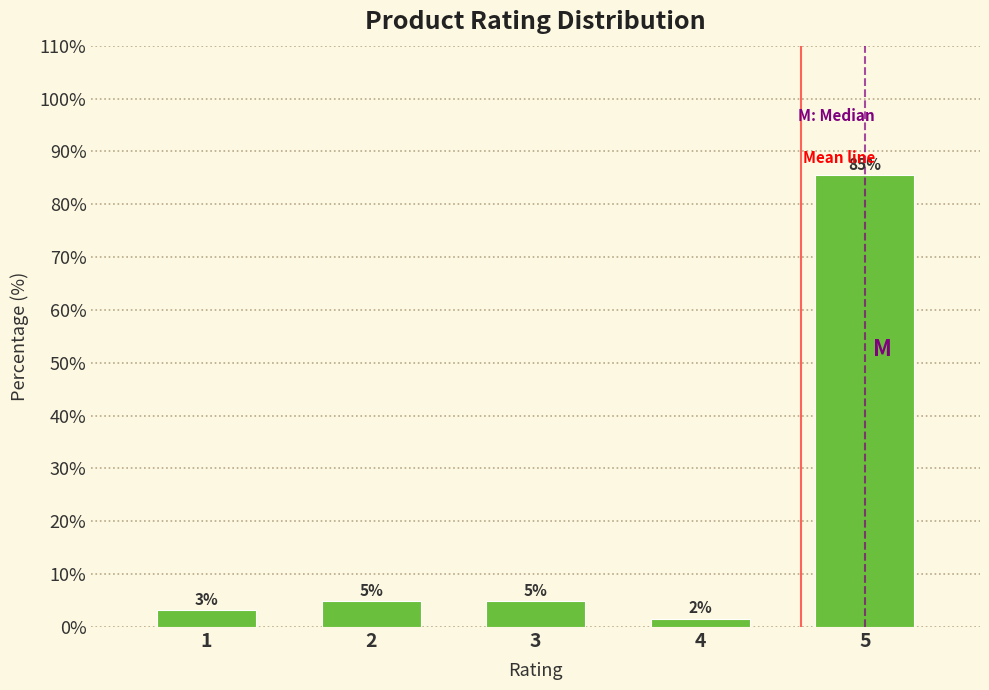

Does the chart contain any negative values?

No